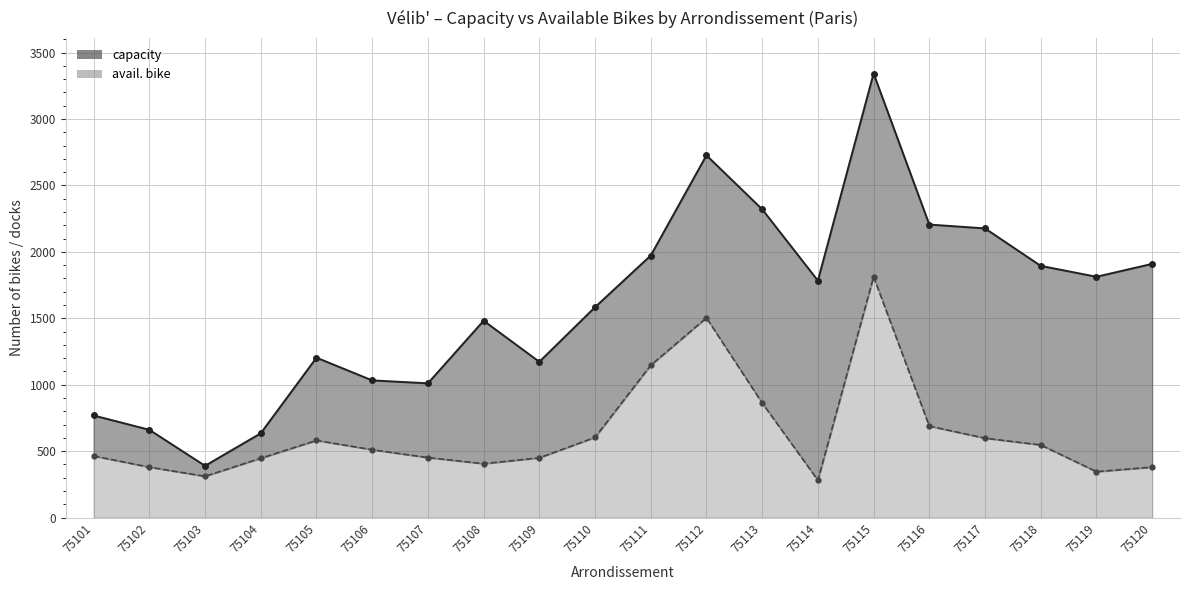

The value of capacity at 75102 is 1172. True or false?

False